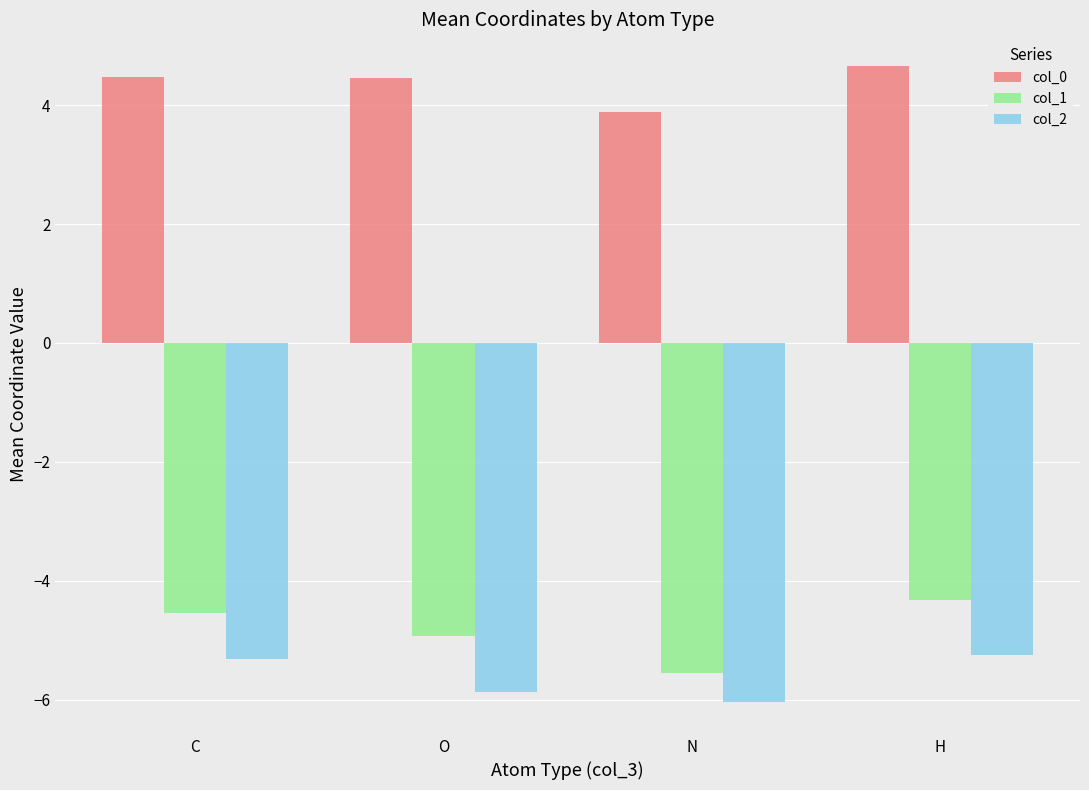

What is the label of the 1st bar from the right?

H